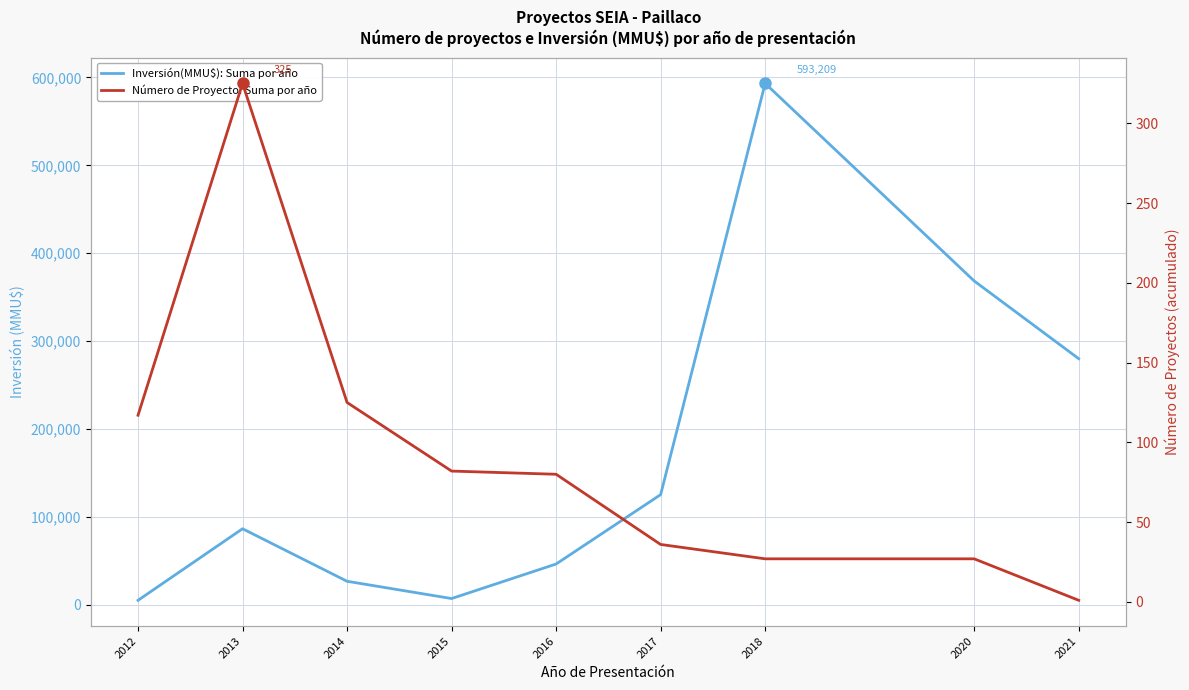

List the series in order of their overall mean, lowest first.

Número de Proyecto: Suma por año, Inversión(MMU$): Suma por año